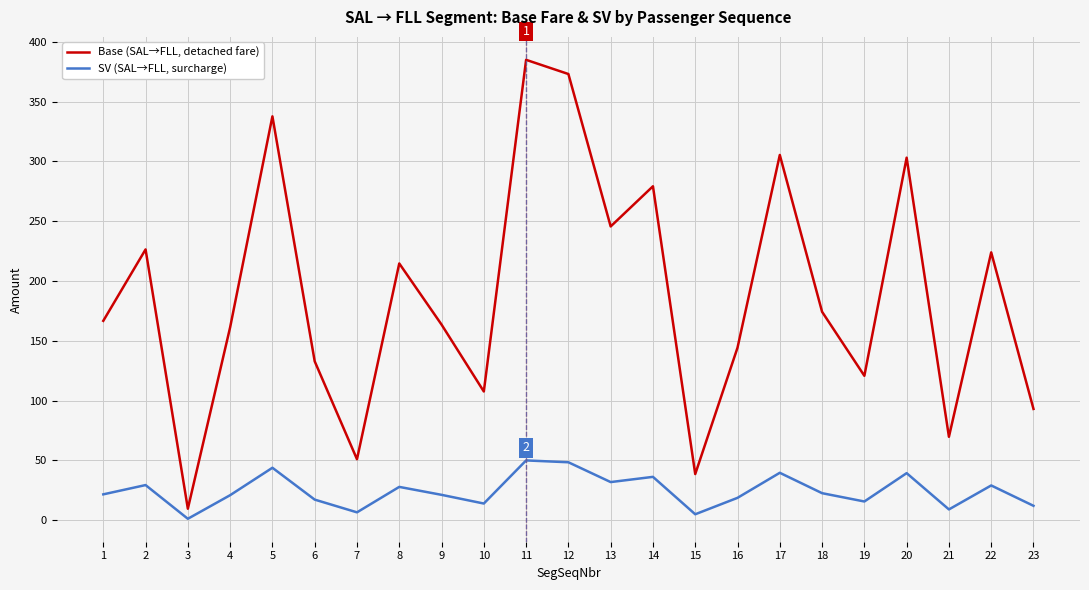

How many series are shown in this chart?

2